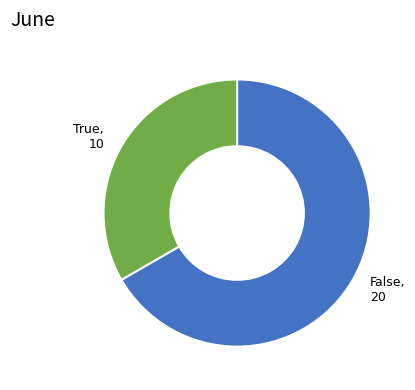

Does any single category account for the majority?

Yes